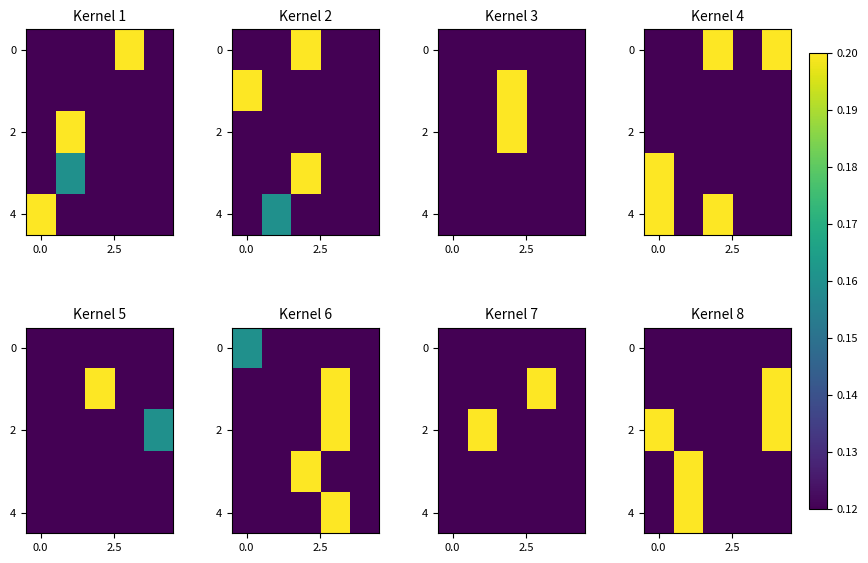

What is the difference between the maximum and second lowest values in the 2 series?

0.1